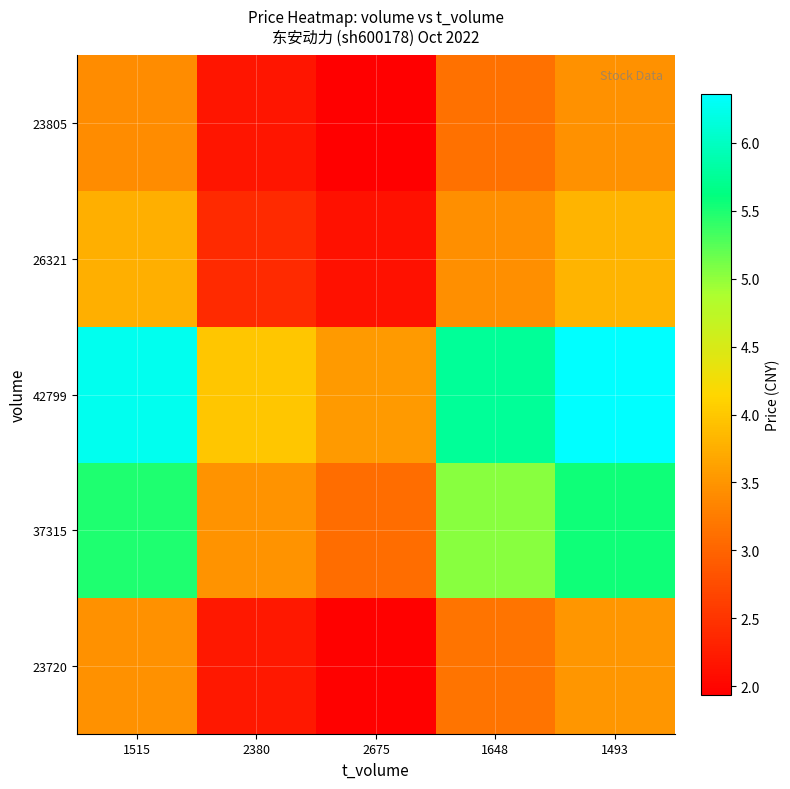

Which has a higher value, 2380 or 1515?

1515